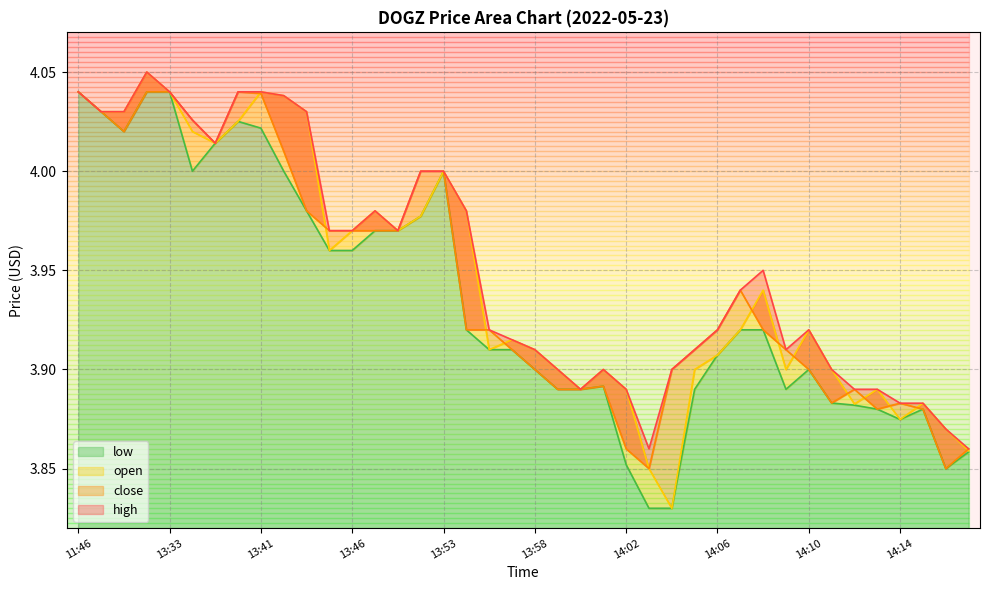

What is the label of the 37th point from the right?

13:31